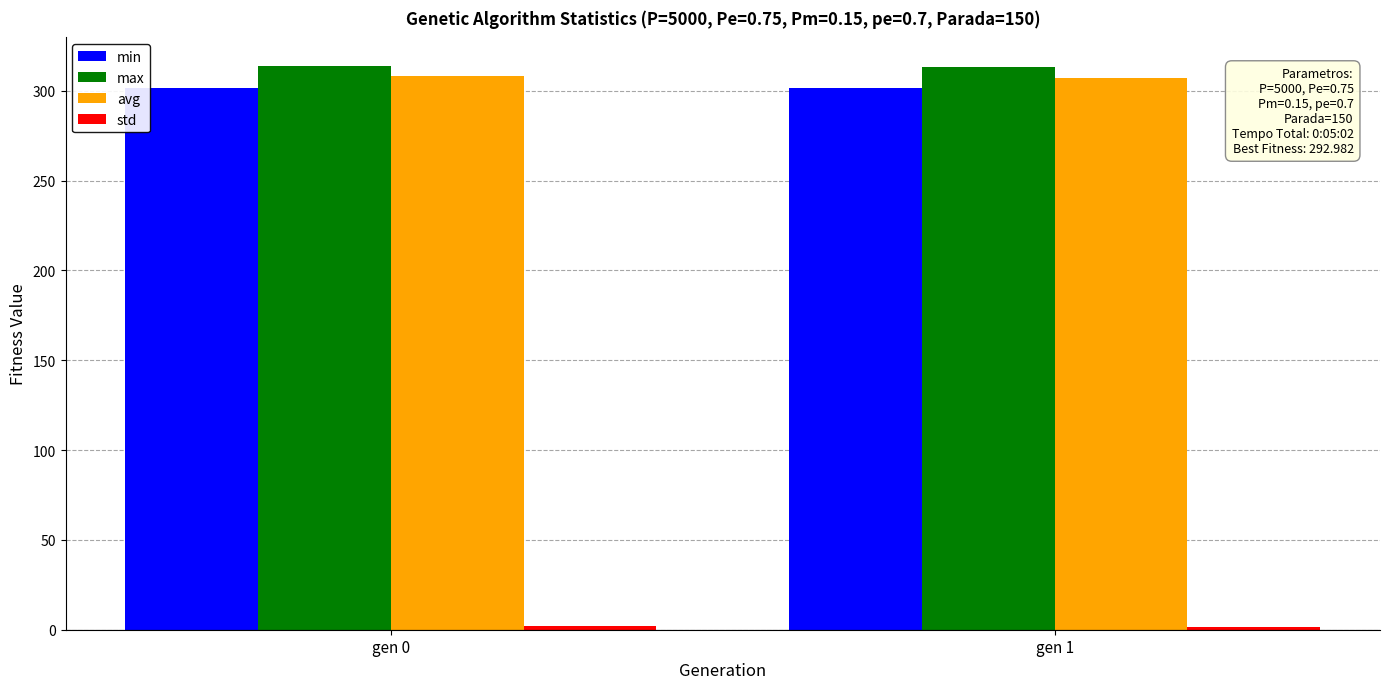

What is the sum of all avg values?

615.3